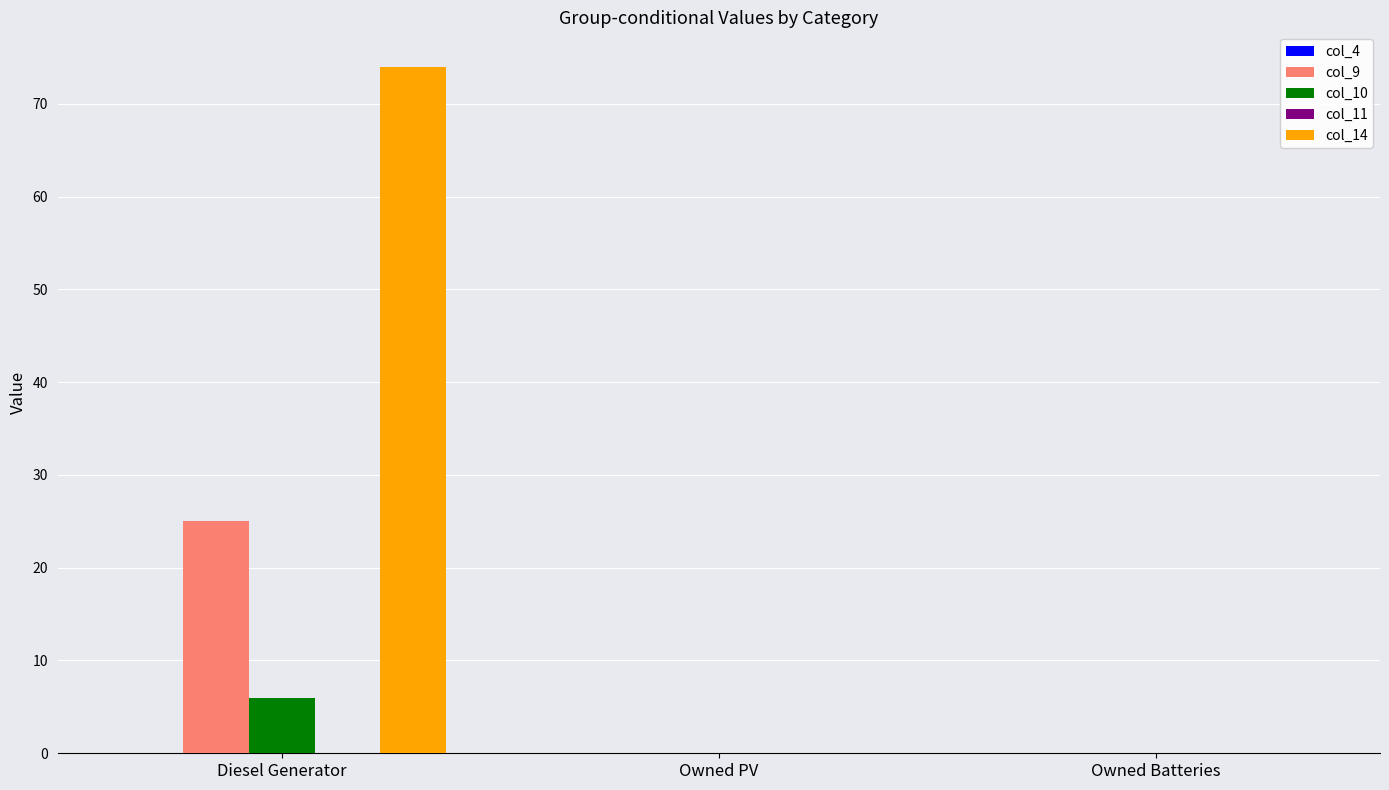

What is the sum of all col_14 values?

74